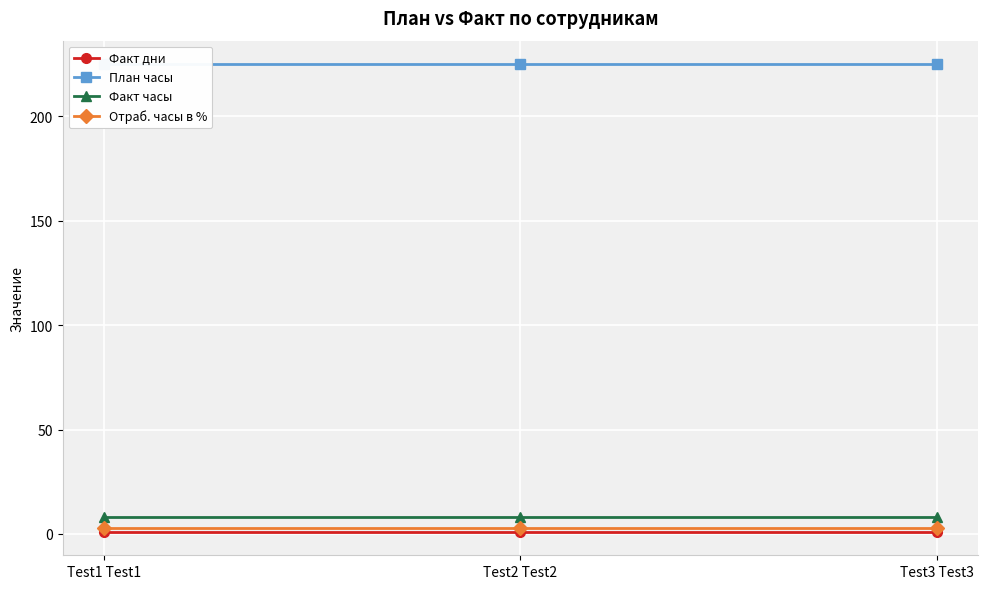

The Факт дни series shows 1 at Test2 Test2. True or false?

True